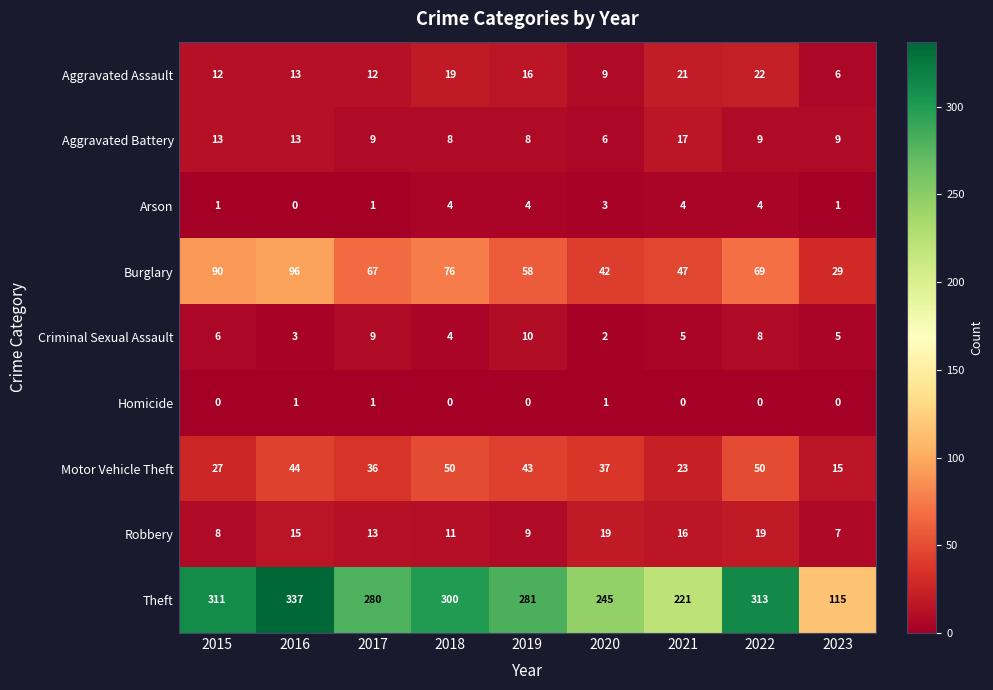

How many series are shown in this chart?

9